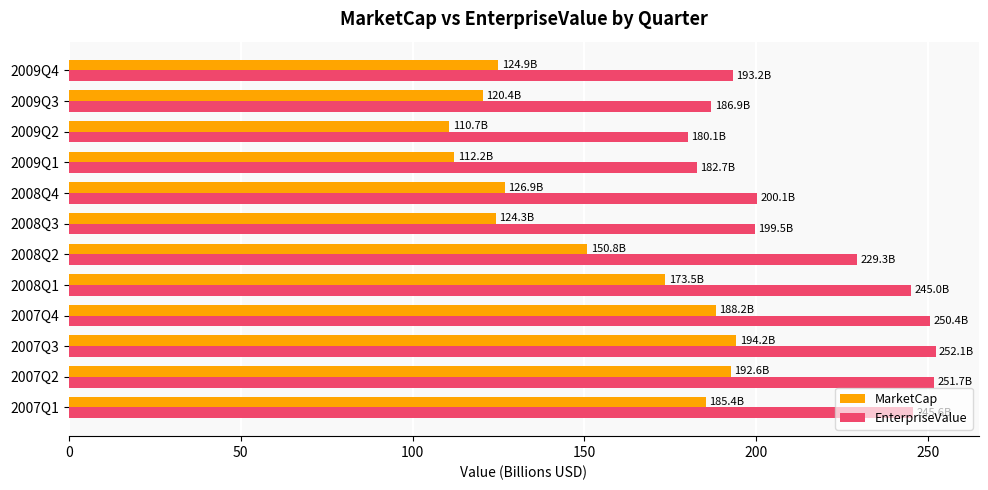

Which series has the widest spread of values?

MarketCap